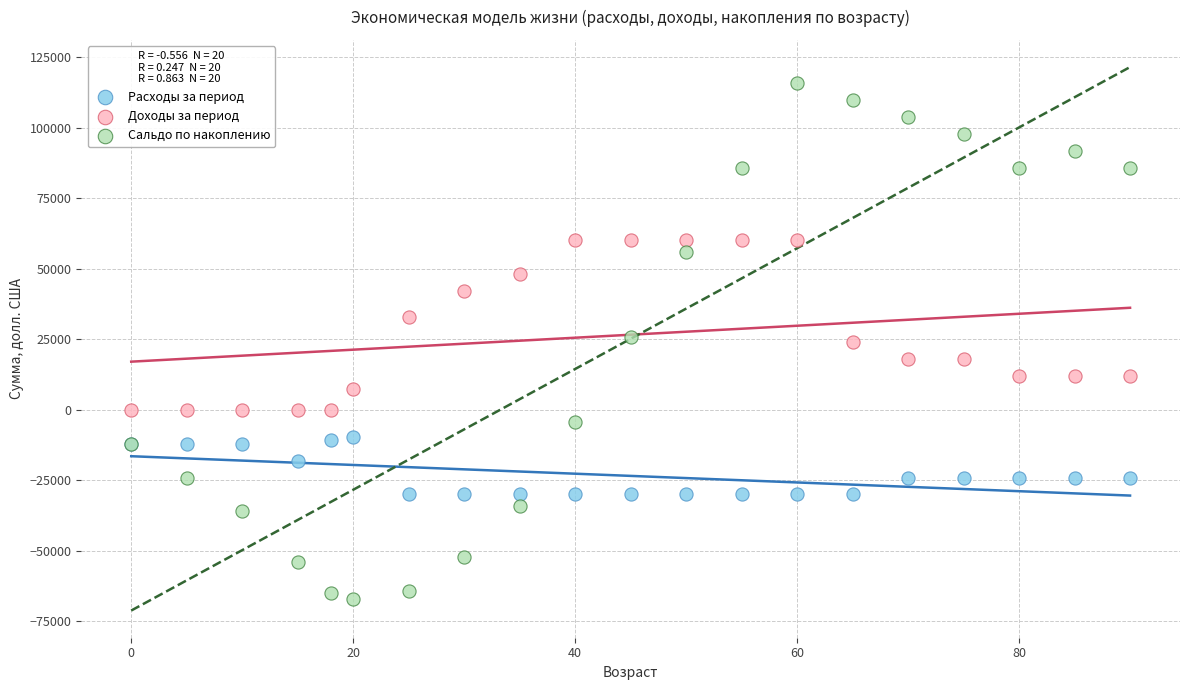

What is the X range (max minus min) for the scatter plot?

90